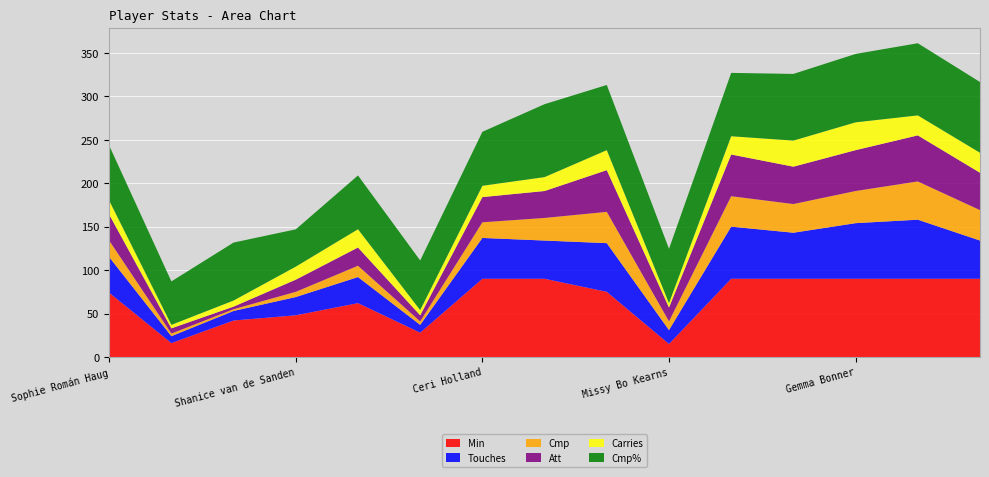

Reading right to left, extract all data points from this chart.

Min: Rachael Laws=90.0	Grace Fisk=90.0	Gemma Bonner=90.0	Jenna Clark=90.0	Taylor Hinds=90.0	Missy Bo Kearns=15.0	Marie-Therese Höbinger=75.0	Fūka Nagano=90.0	Ceri Holland=90.0	Yana Daniels=28.0	Melissa Lawley=62.0	Shanice van de Sanden=48.0	Mia Enderby=42.0	Natasha Flint=16.0	Sophie Román Haug=74.0
Touches: Rachael Laws=44.0	Grace Fisk=68.0	Gemma Bonner=64.0	Jenna Clark=53.0	Taylor Hinds=60.0	Missy Bo Kearns=16.0	Marie-Therese Höbinger=56.0	Fūka Nagano=44.0	Ceri Holland=47.0	Yana Daniels=9.0	Melissa Lawley=30.0	Shanice van de Sanden=21.0	Mia Enderby=11.0	Natasha Flint=8.0	Sophie Román Haug=41.0
Cmp: Rachael Laws=35.0	Grace Fisk=44.0	Gemma Bonner=37.0	Jenna Clark=33.0	Taylor Hinds=35.0	Missy Bo Kearns=10.0	Marie-Therese Höbinger=36.0	Fūka Nagano=26.0	Ceri Holland=18.0	Yana Daniels=4.0	Melissa Lawley=13.0	Shanice van de Sanden=6.0	Mia Enderby=2.0	Natasha Flint=3.0	Sophie Román Haug=19.0
Att: Rachael Laws=43.0	Grace Fisk=53.0	Gemma Bonner=47.0	Jenna Clark=43.0	Taylor Hinds=48.0	Missy Bo Kearns=16.0	Marie-Therese Höbinger=48.0	Fūka Nagano=31.0	Ceri Holland=29.0	Yana Daniels=7.0	Melissa Lawley=21.0	Shanice van de Sanden=14.0	Mia Enderby=3.0	Natasha Flint=6.0	Sophie Román Haug=30.0
Carries: Rachael Laws=23.0	Grace Fisk=23.0	Gemma Bonner=32.0	Jenna Clark=30.0	Taylor Hinds=21.0	Missy Bo Kearns=5.0	Marie-Therese Höbinger=23.0	Fūka Nagano=16.0	Ceri Holland=13.0	Yana Daniels=6.0	Melissa Lawley=21.0	Shanice van de Sanden=15.0	Mia Enderby=7.0	Natasha Flint=4.0	Sophie Román Haug=16.0
Cmp%: Rachael Laws=81.4	Grace Fisk=83.0	Gemma Bonner=78.7	Jenna Clark=76.7	Taylor Hinds=72.9	Missy Bo Kearns=62.5	Marie-Therese Höbinger=75.0	Fūka Nagano=83.9	Ceri Holland=62.1	Yana Daniels=57.1	Melissa Lawley=61.9	Shanice van de Sanden=42.9	Mia Enderby=66.7	Natasha Flint=50.0	Sophie Román Haug=63.3